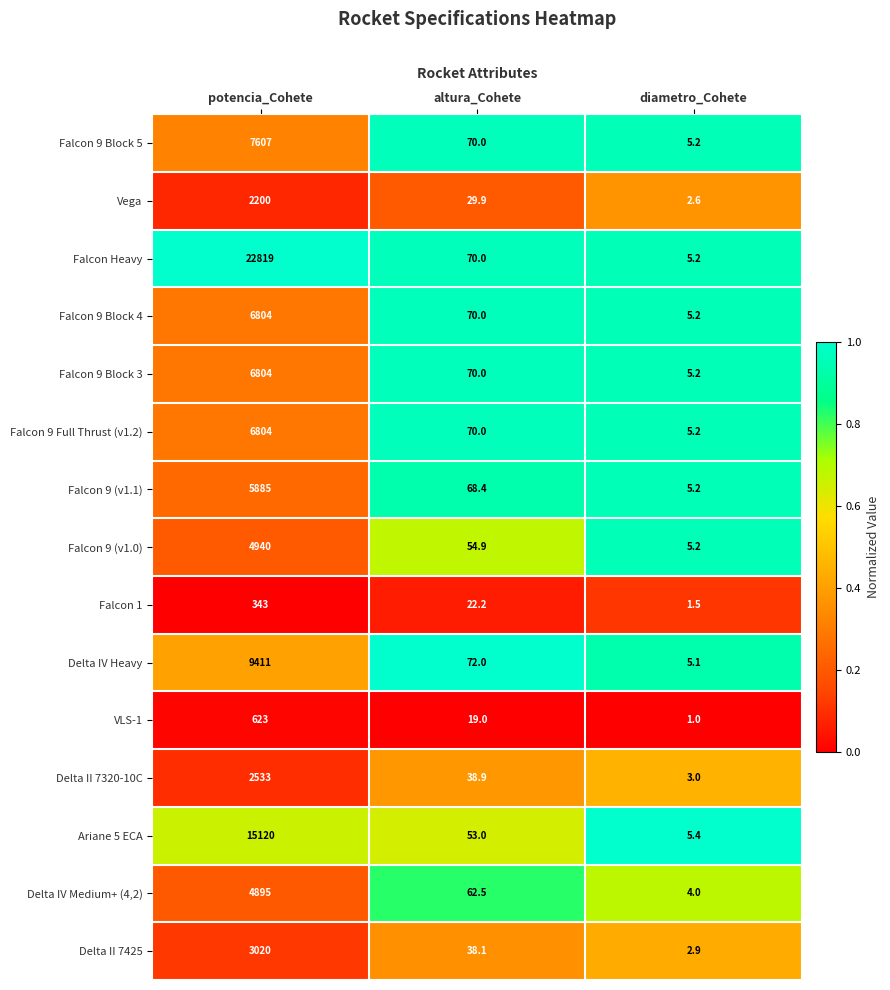

At which category is the sum across all series the highest?

potencia_Cohete